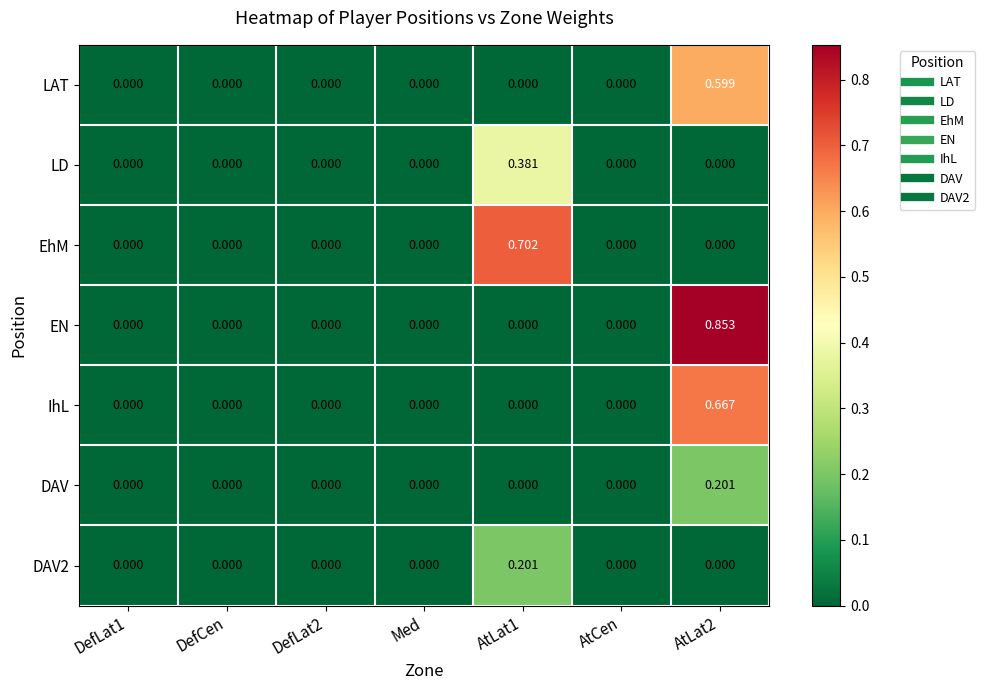

Which series has the widest spread of values?

EN